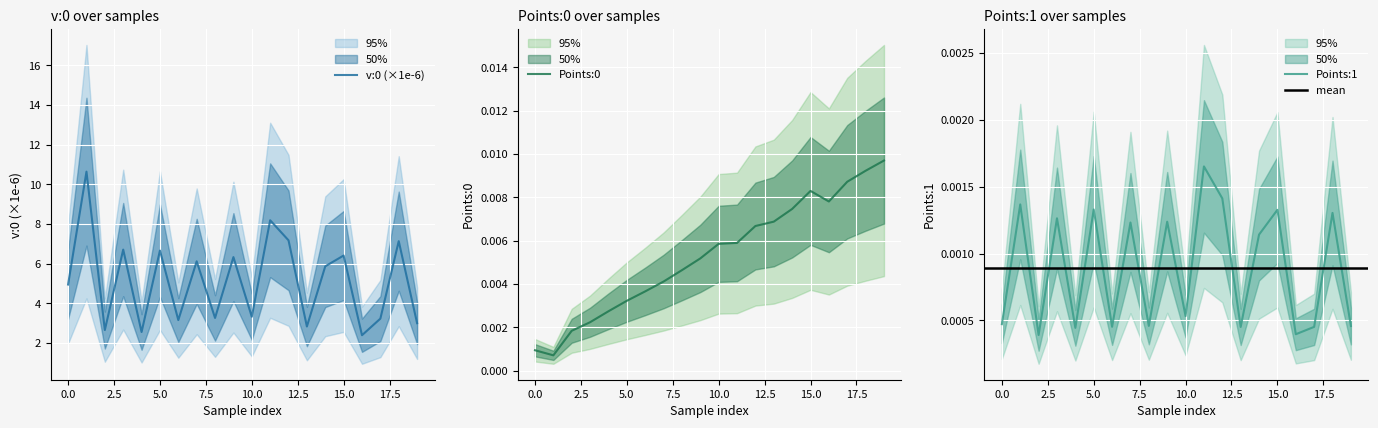

Is the value of Points:0_center at 2 greater than the value of v:0_center at 17?

No